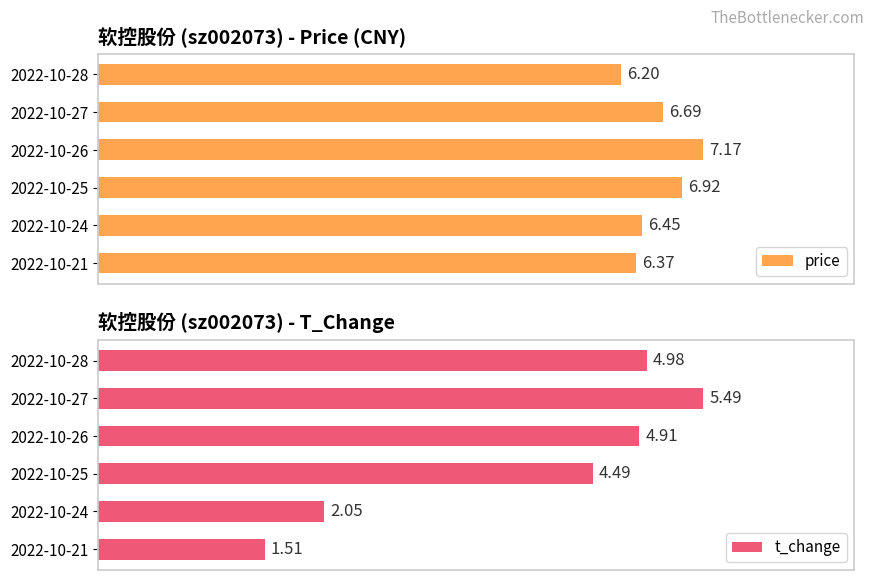

List the labels in order of price value, smallest first.

2022-10-28, 2022-10-21, 2022-10-24, 2022-10-27, 2022-10-25, 2022-10-26